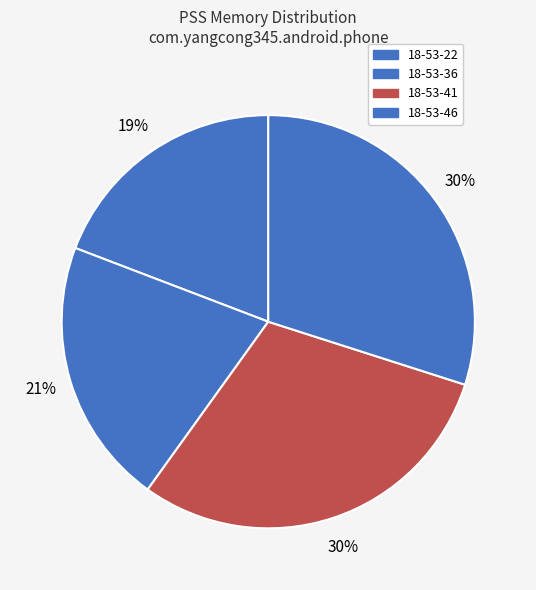

Count the number of slices in the pie.

4